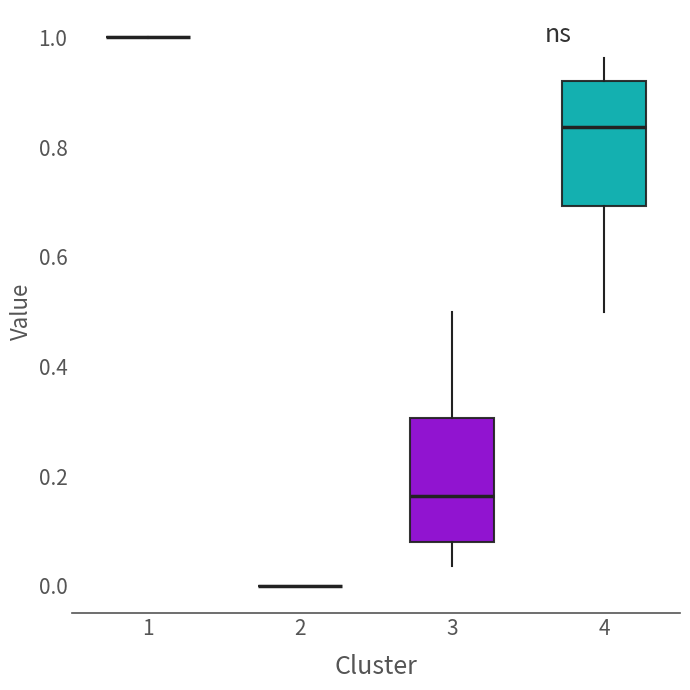

Reading left to right, read every box against the y-axis: the position of its median line, the range the box covers, and the ends of its whiskers. The values are not printed on the chart, so give them approximately, as read against the axis.

1: box collapsed to a line at 1.00, whiskers 1.00 to 1.00
2: box collapsed to a line at 0.00, whiskers 0.00 to 0.00
3: median 0.16, box 0.08 to 0.30, whiskers 0.04 to 0.50
4: median 0.84, box 0.70 to 0.92, whiskers 0.50 to 0.96